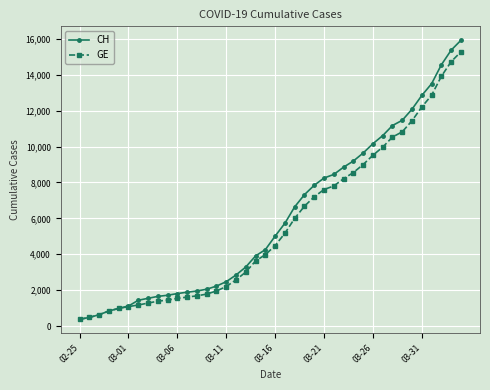

Count the number of categories in the chart.

40